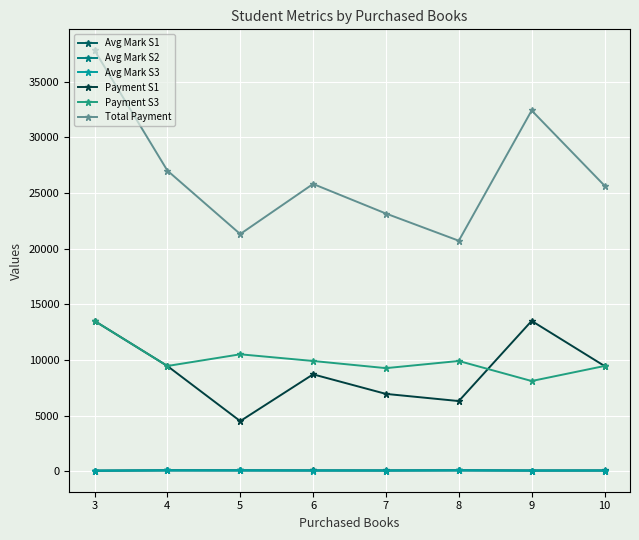

Where is the first local minimum for Payment S3?

4